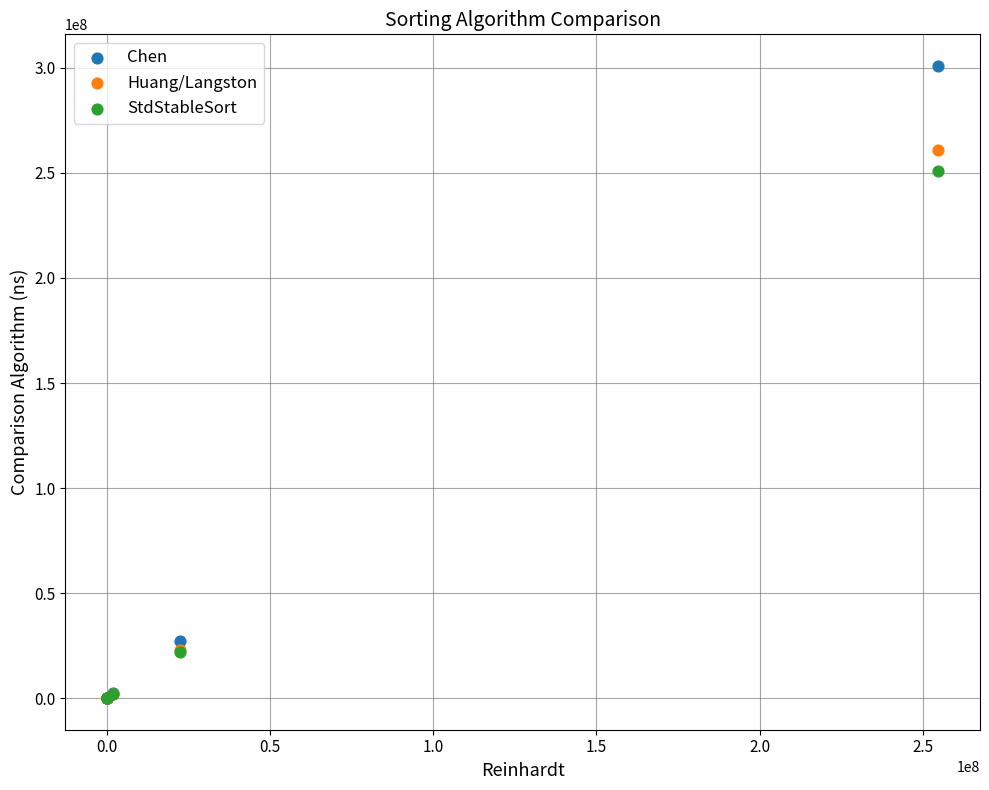

Which series has the widest spread of Y values?

Chen